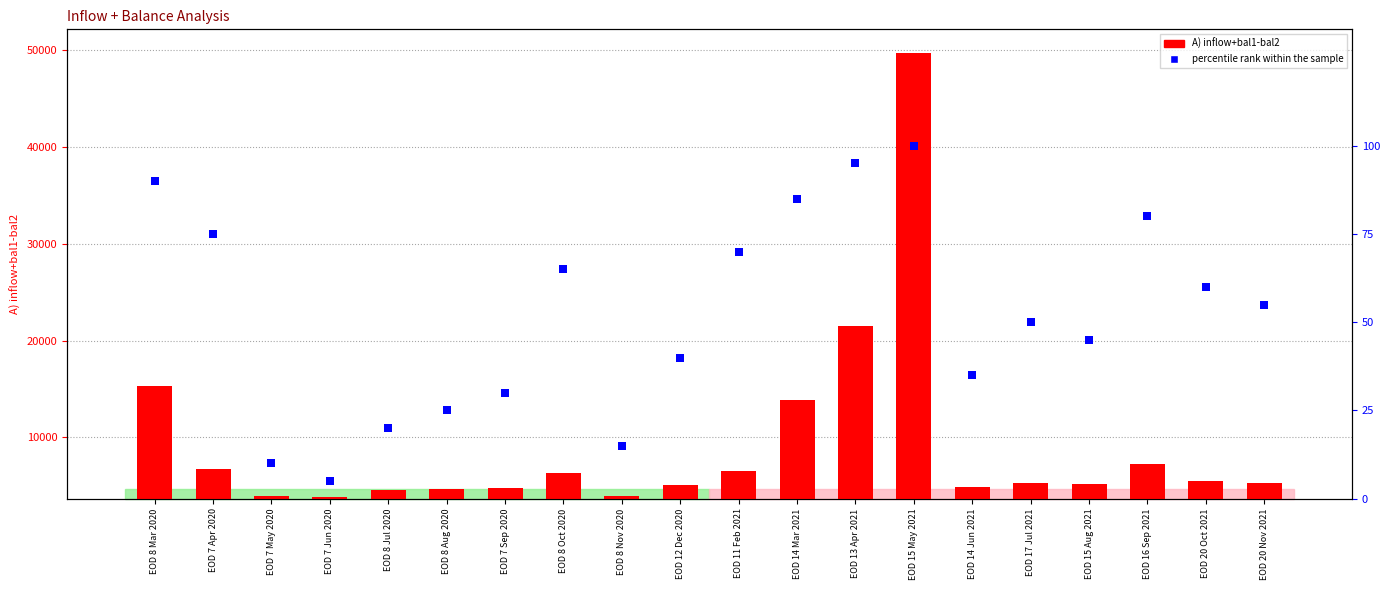

Which series reaches the maximum Y coordinate?

A) inflow+bal1-bal2